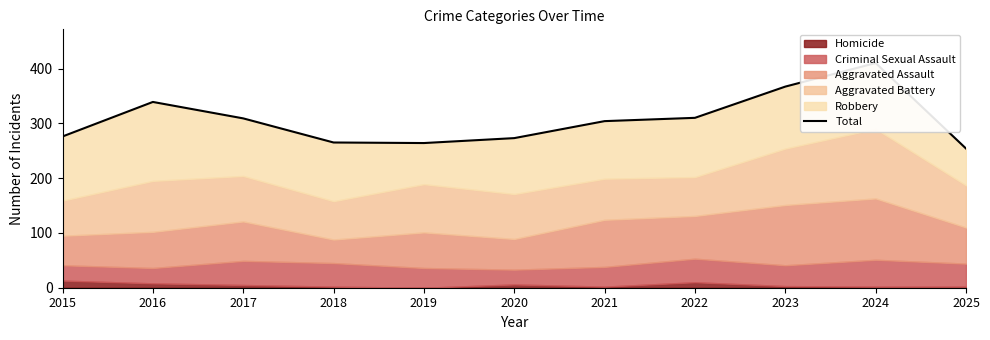

At which category does the data reach its first local peak?

2016